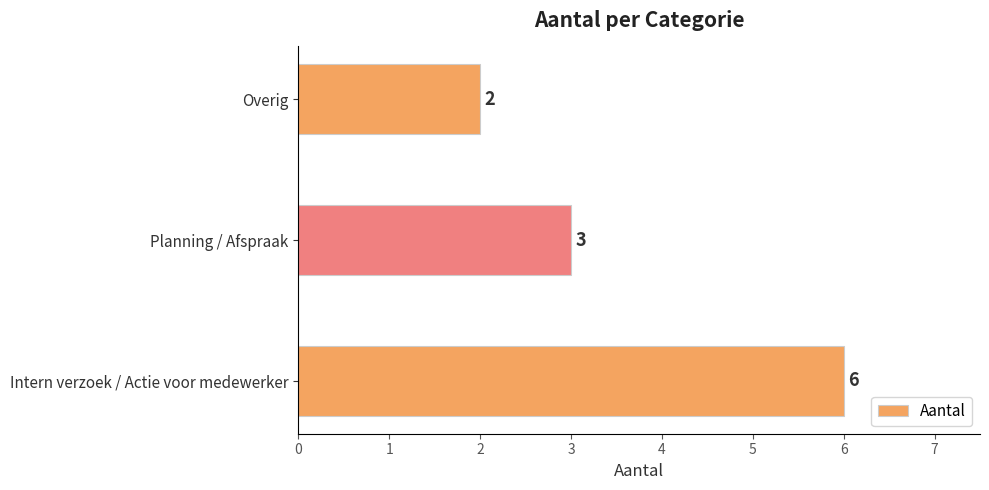

At which category does the chart reach its minimum across all series?

Overig